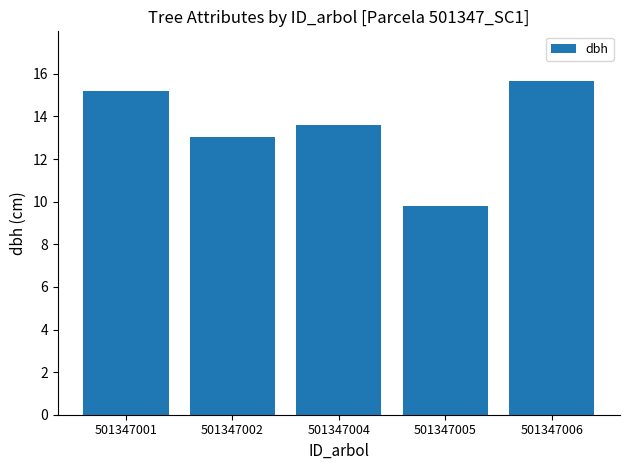

Where does the data first go above 13?

501347001